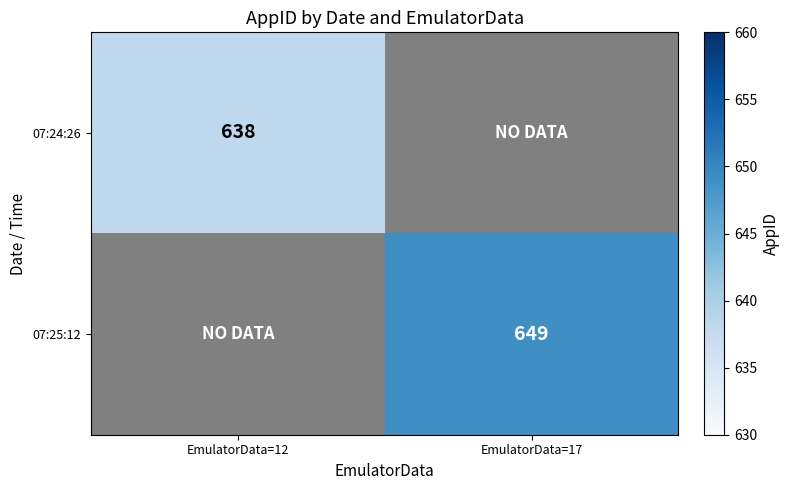

Is it true that 07:25:12 equals 1093 at EmulatorData=17?

False